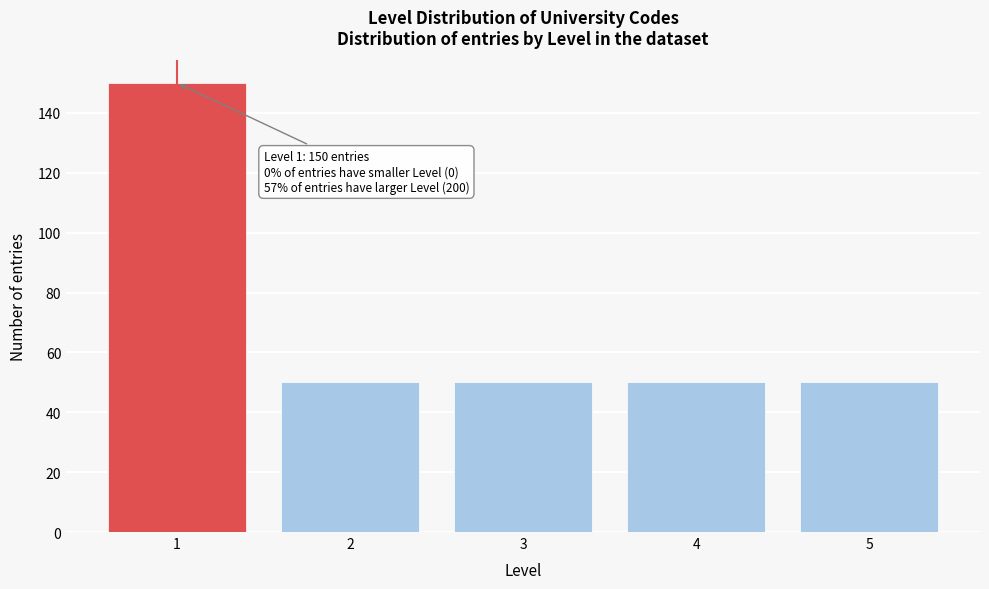

Reading left to right, transcribe all the data shown in this chart.

150	50	50	50	50